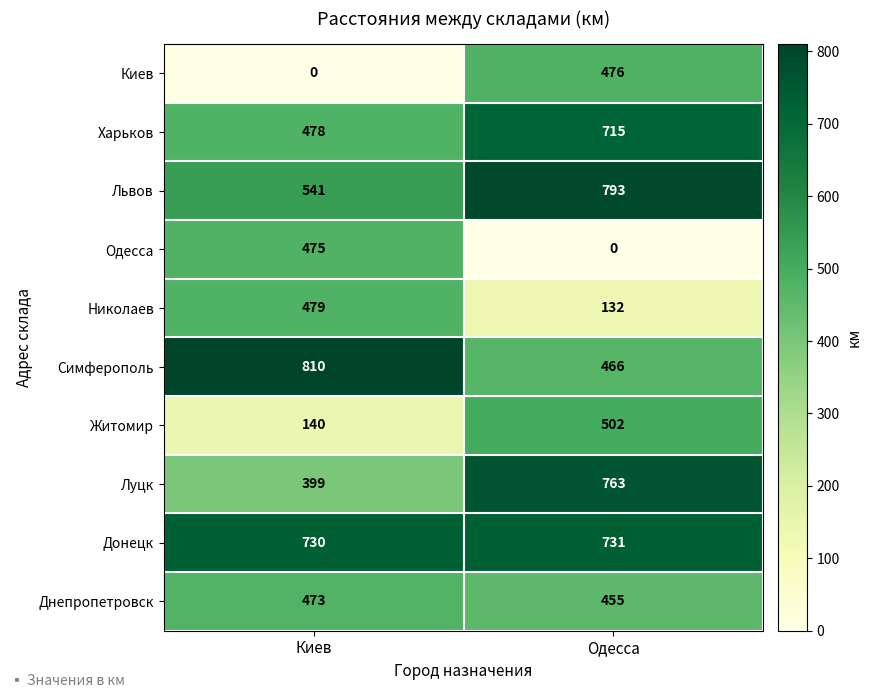

Read the Донецк value at Киев.

730